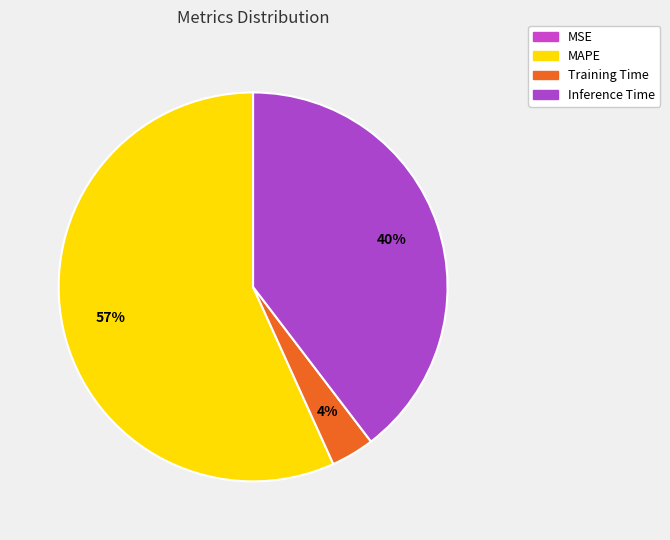

Is it true that Inference Time is 40% of the pie?

True